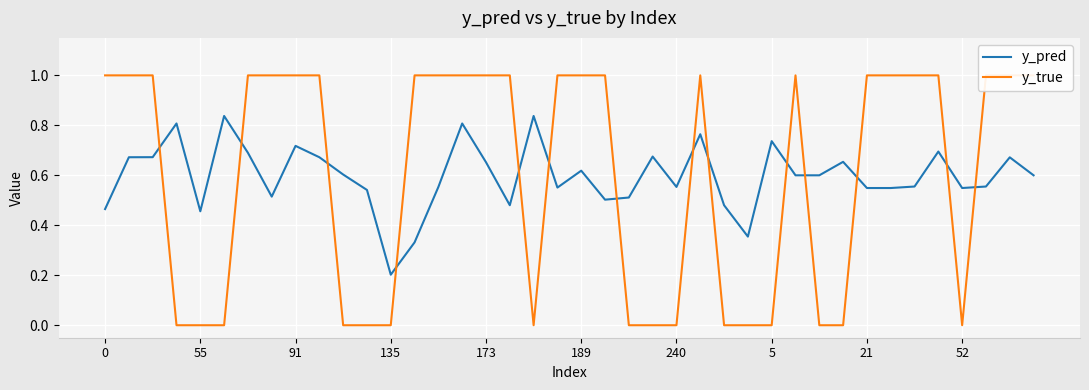

Reading left to right, what are all the values shown in this chart?

y_pred: 0.5	0.7	0.7	0.8	0.5	0.8	0.7	0.5	0.7	0.7	0.6	0.5	0.2	0.3	0.6	0.8	0.7	0.5	0.8	0.6	0.6	0.5	0.5	0.7	0.6	0.8	0.5	0.4	0.7	0.6	0.6	0.7	0.5	0.5	0.6	0.7	0.5	0.6	0.7	0.6
y_true: 1.0	1.0	1.0	0.0	0.0	0.0	1.0	1.0	1.0	1.0	0.0	0.0	0.0	1.0	1.0	1.0	1.0	1.0	0.0	1.0	1.0	1.0	0.0	0.0	0.0	1.0	0.0	0.0	0.0	1.0	0.0	0.0	1.0	1.0	1.0	1.0	0.0	1.0	1.0	1.0